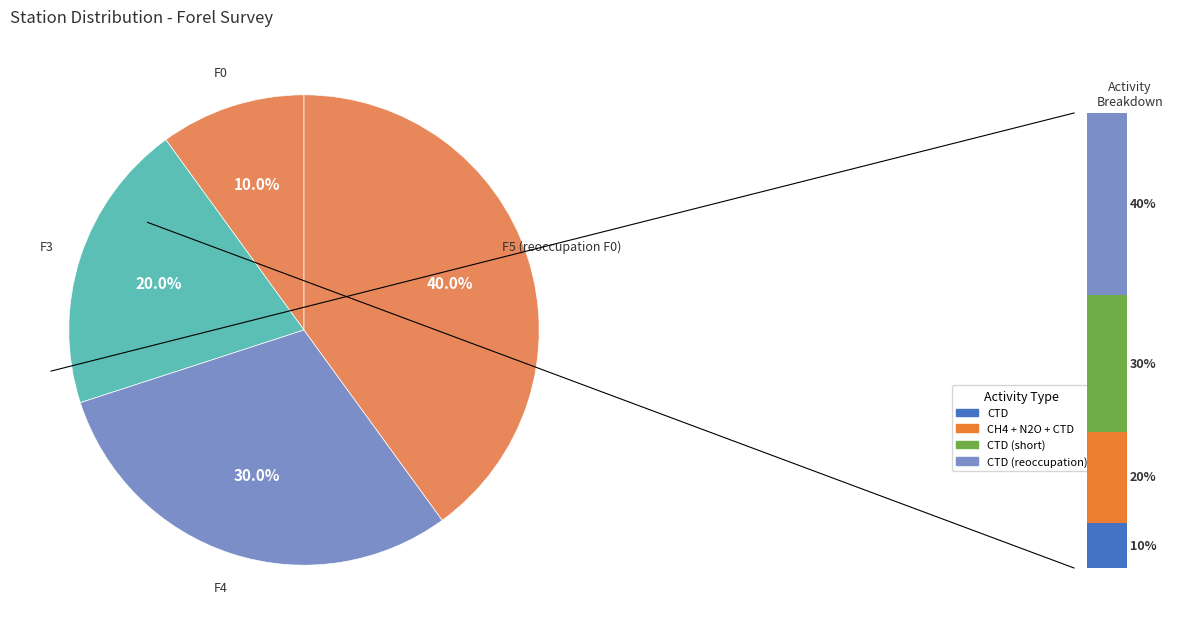

What portion of the pie excludes F4?

70.0%